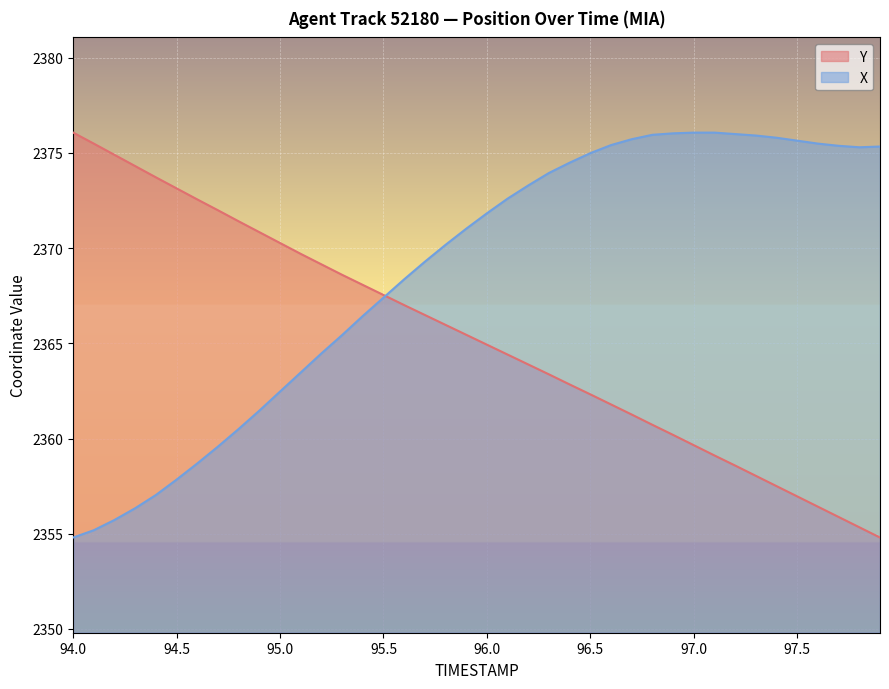

What is the average value of the X series?

2368.7